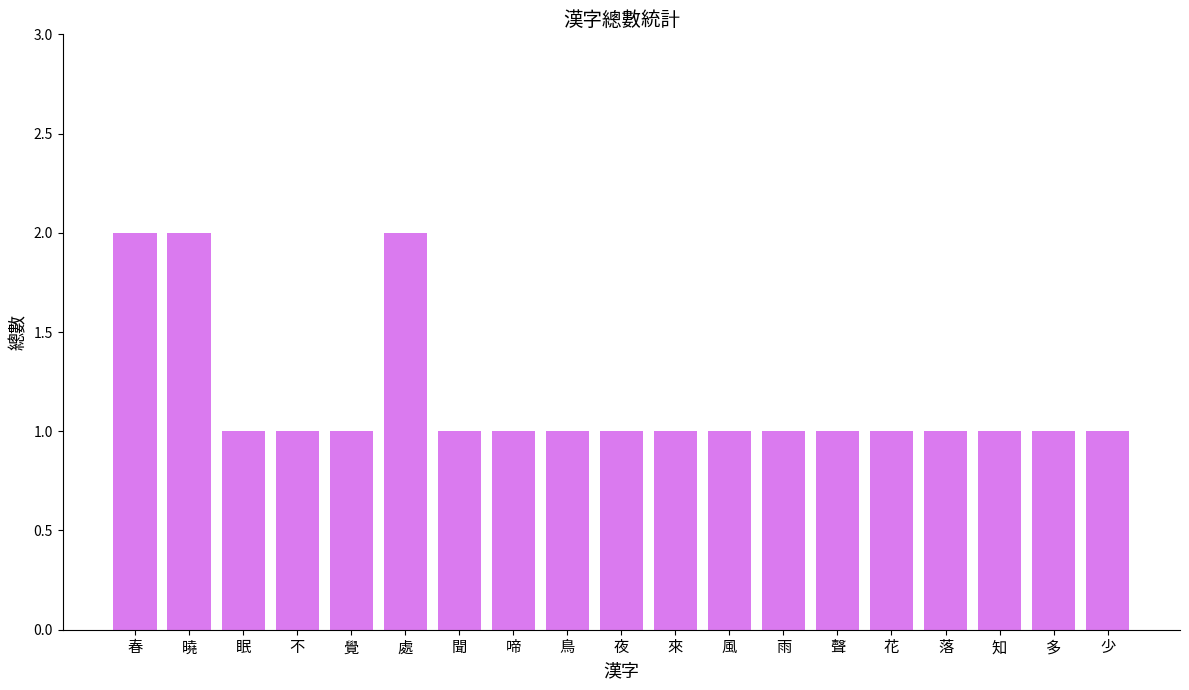

Approximately how many times larger is the value at 春 compared to 啼?

2.0